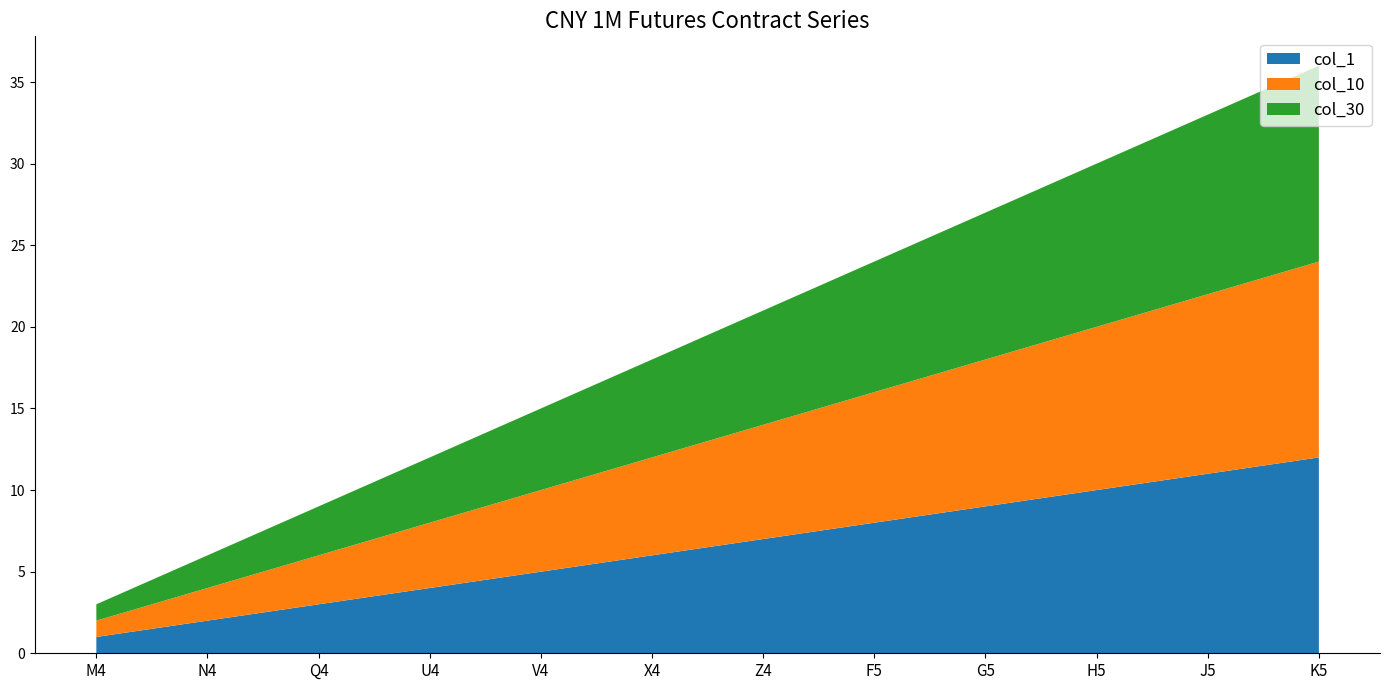

Reading left to right, extract all data points from this chart.

Row Index (col_1): M4=1	N4=2	Q4=3	U4=4	V4=5	X4=6	Z4=7	F5=8	G5=9	H5=10	J5=11	K5=12
Col_10 Index: M4=1	N4=2	Q4=3	U4=4	V4=5	X4=6	Z4=7	F5=8	G5=9	H5=10	J5=11	K5=12
Col_30 Index: M4=1	N4=2	Q4=3	U4=4	V4=5	X4=6	Z4=7	F5=8	G5=9	H5=10	J5=11	K5=12